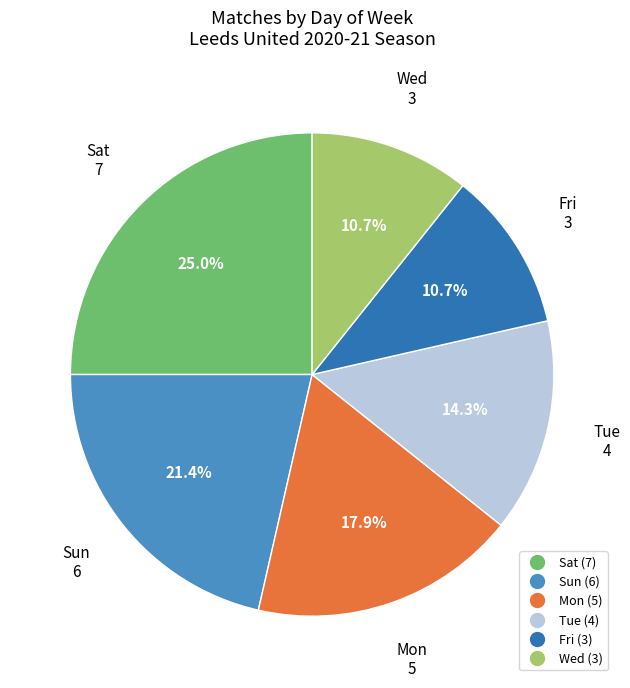

Which slice is the largest?

Sat